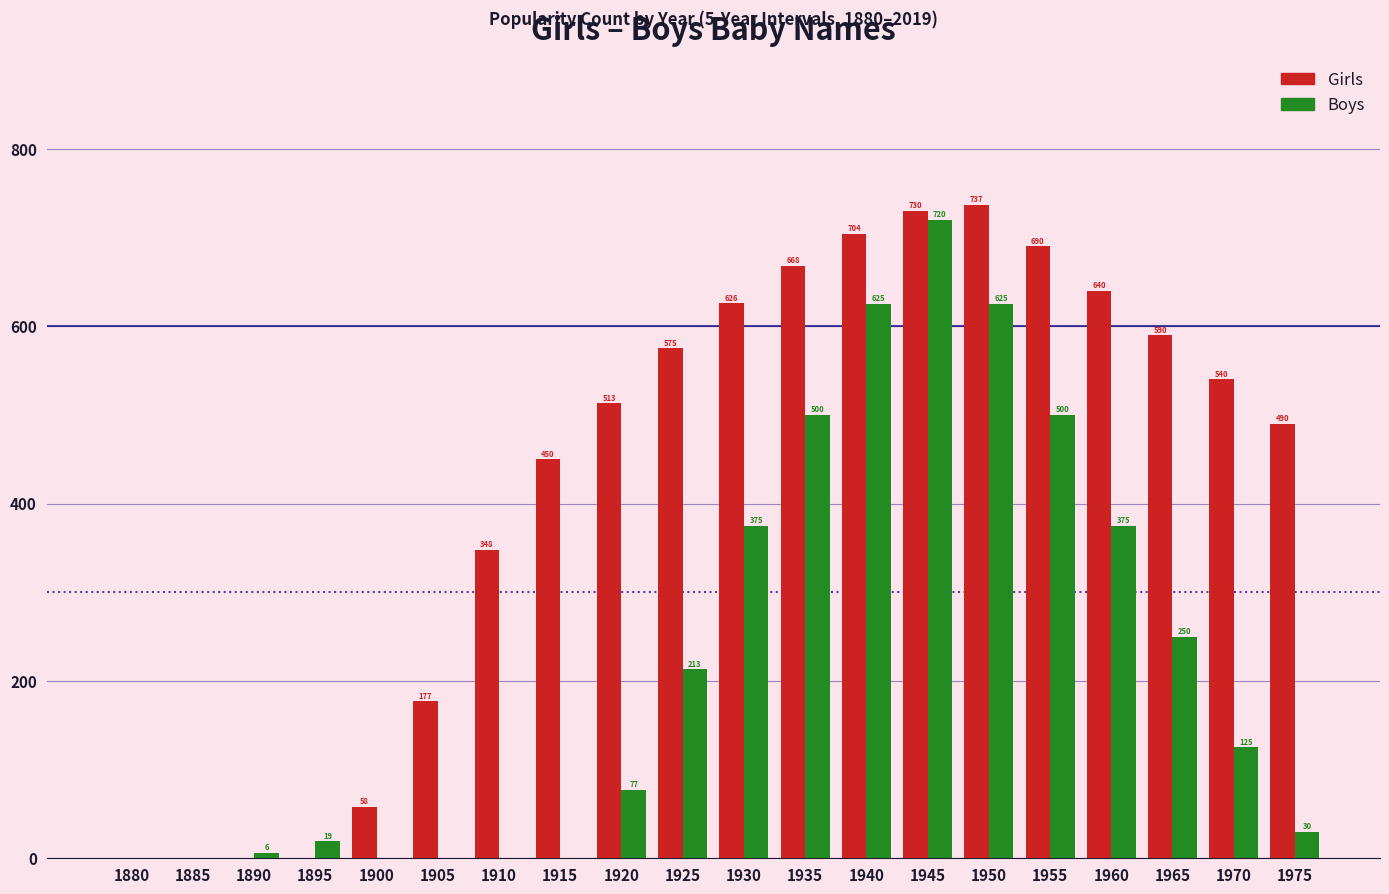

At which label is Girls closest to 368?

1910